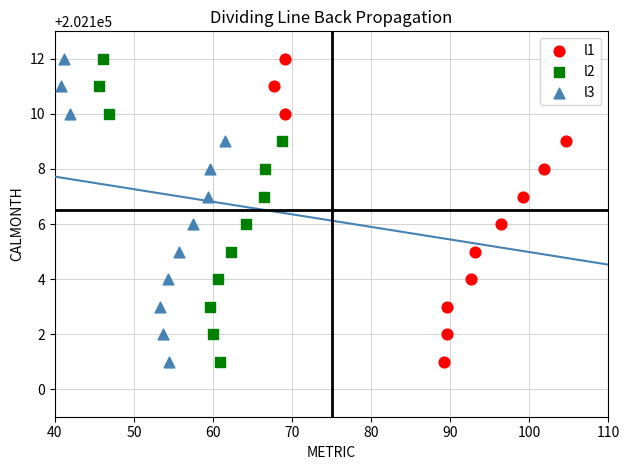

What are all the series names shown in the legend?

l1, l2, l3